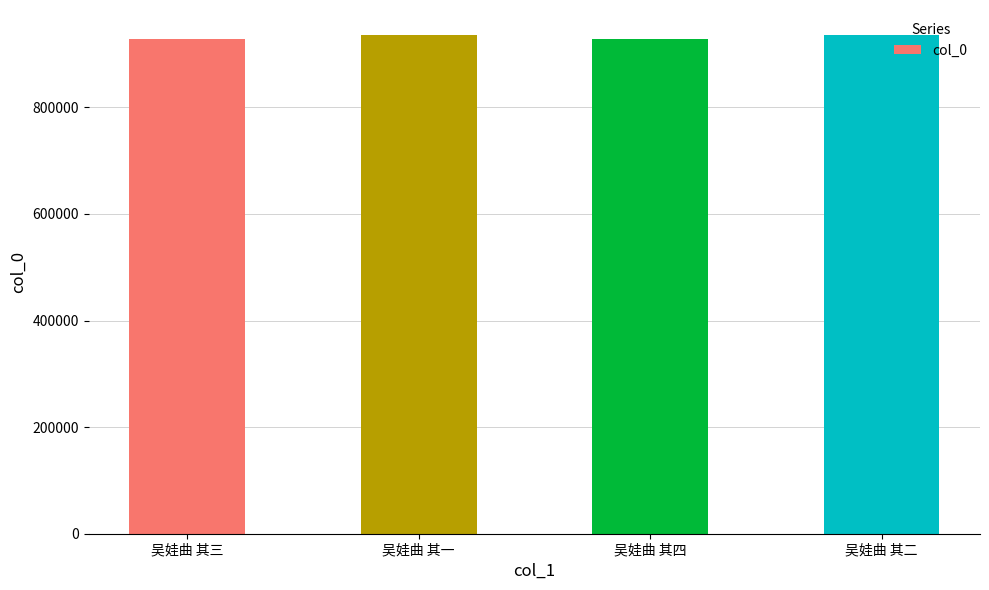

Is it true that the value at 吴娃曲 其三 is 365114?

False